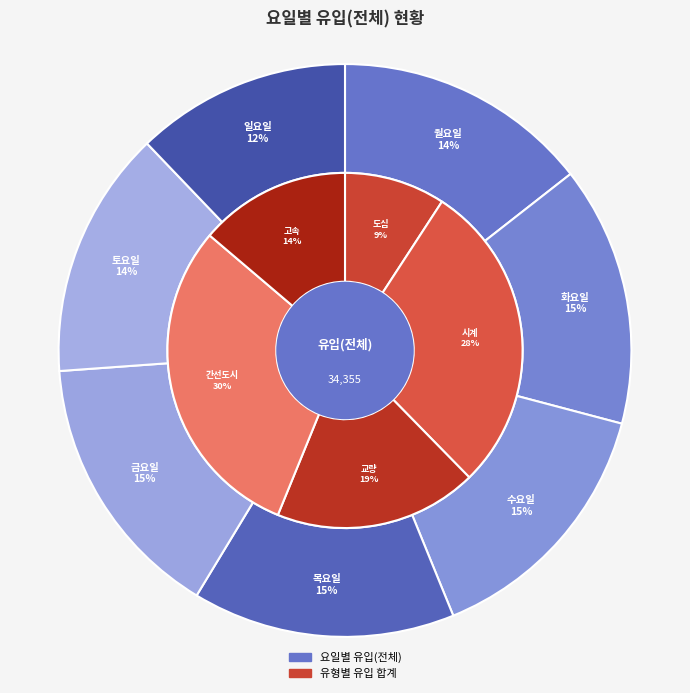

What percentage do 목요일 and 화요일 together represent?

29.5%